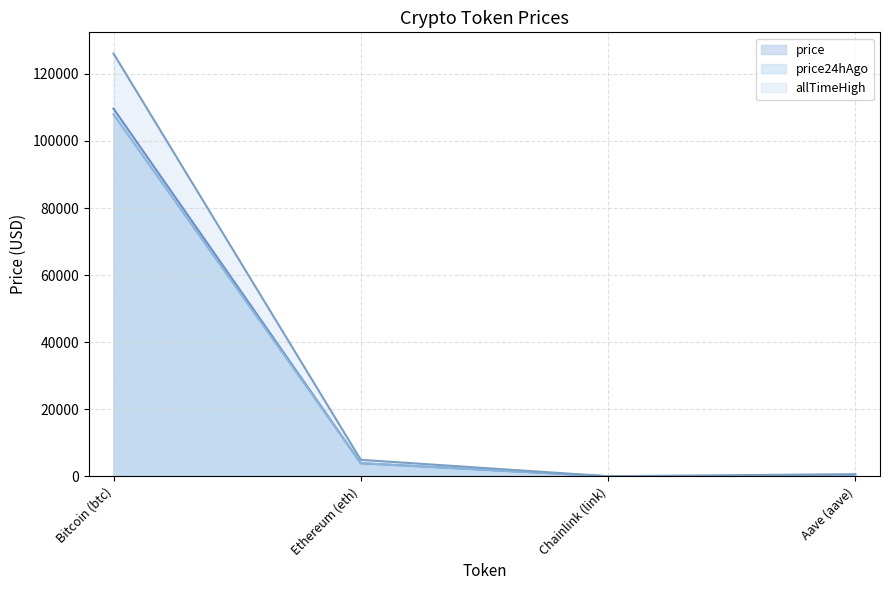

Reading right to left, list all the values displayed in this chart.

price: 225.7	18.6	3933.8	109644.0
price24hAgo: 221.0	17.1	3928.6	107944.0
allTimeHigh: 661.7	52.7	4946.1	126080.0